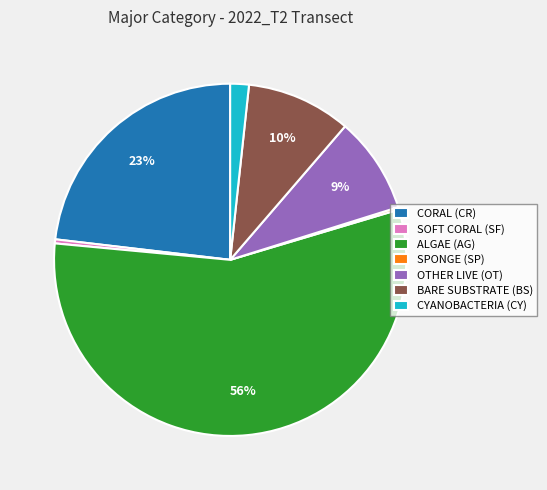

What is the largest slice in the pie chart?

ALGAE (AG)